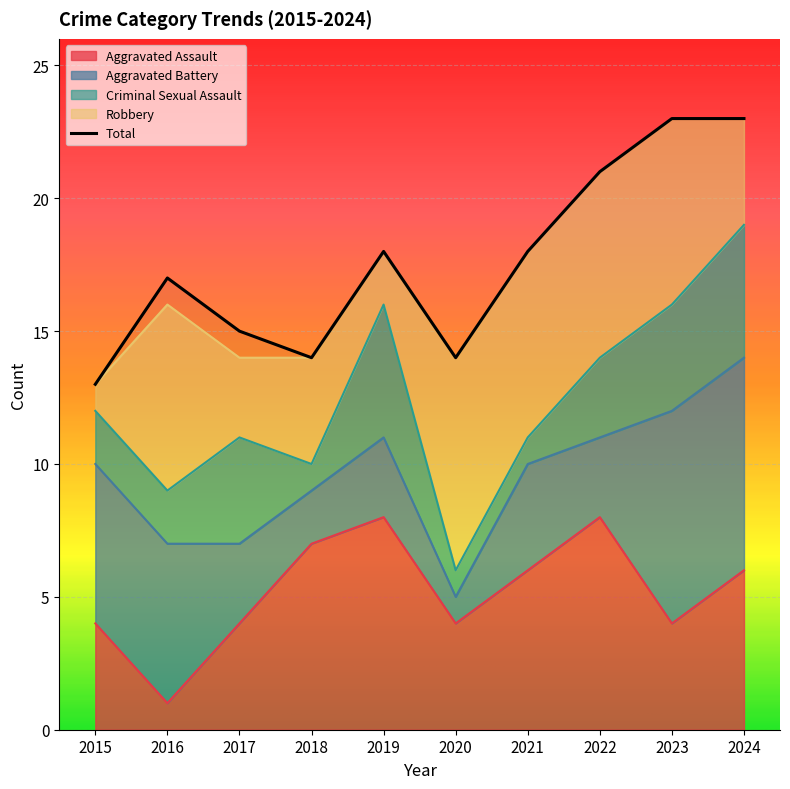

Is it true that Aggravated Battery equals 1 at 2020?

True